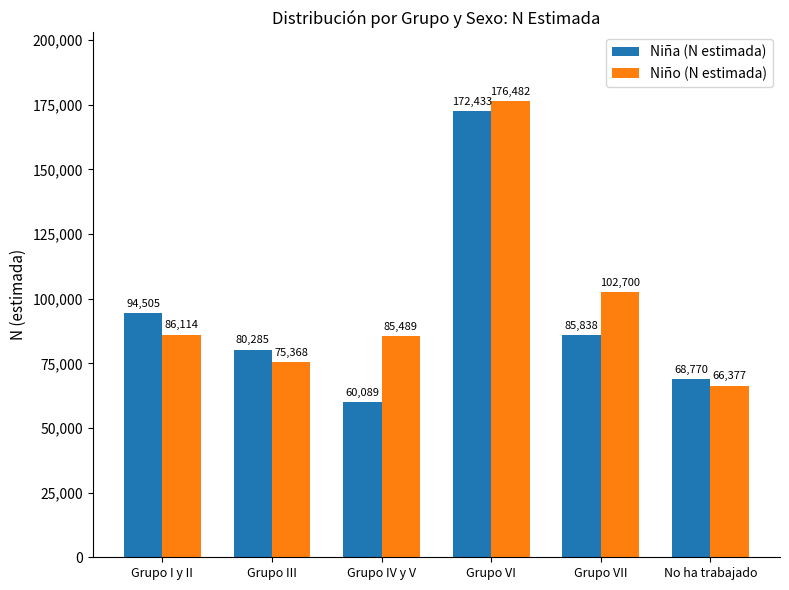

What is the difference between the maximum and minimum values in the Niña (N estimada) series?

112344